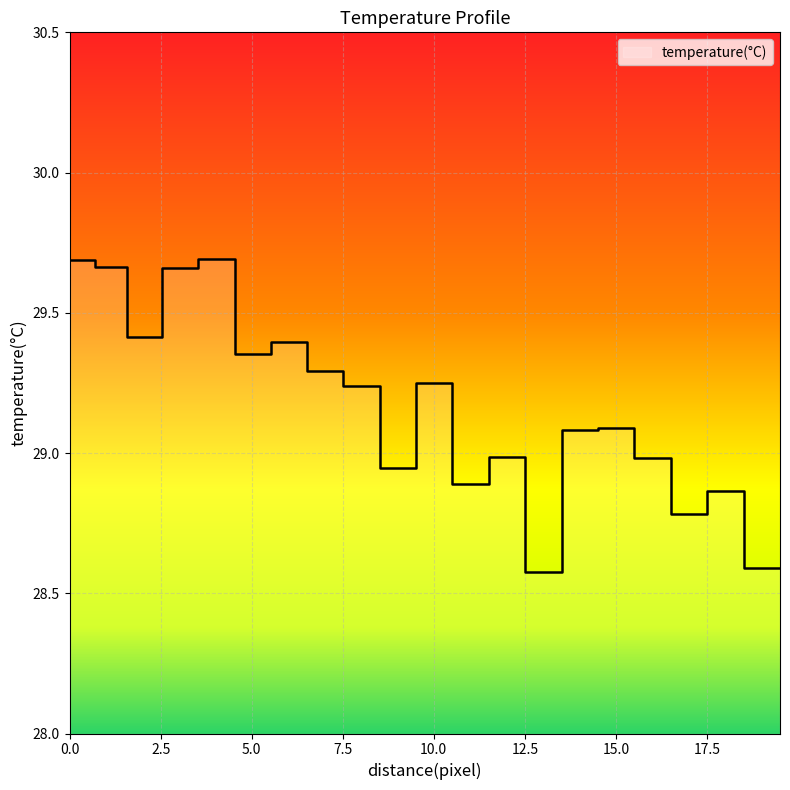

Is this an area chart (filled region under the line)?

No